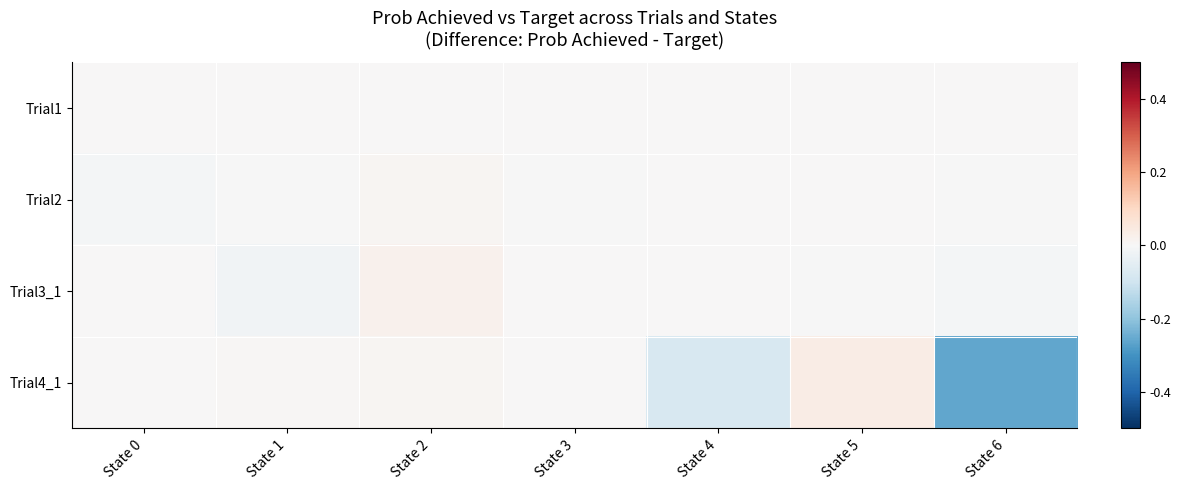

Which series has the largest range (max minus min)?

Trial4_1